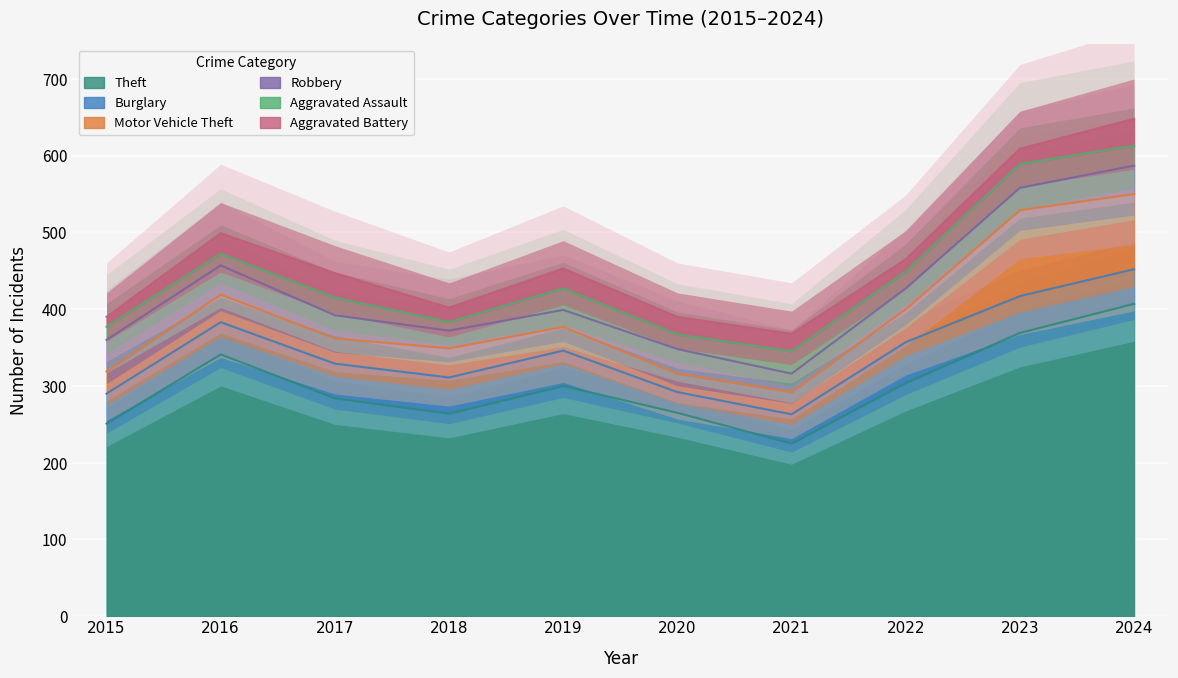

How many lines are shown in the chart?

6